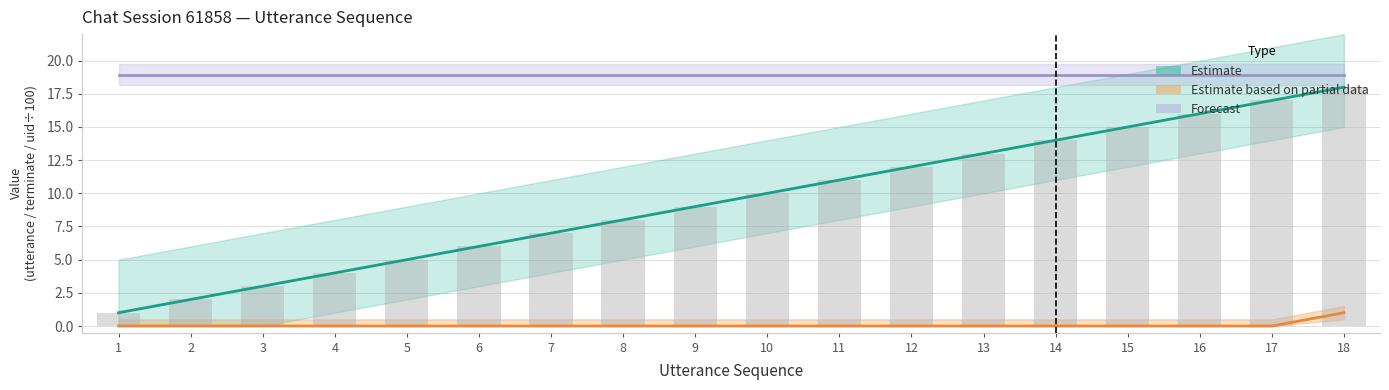

At which label does UID/100 (Forecast) reach its peak?

1